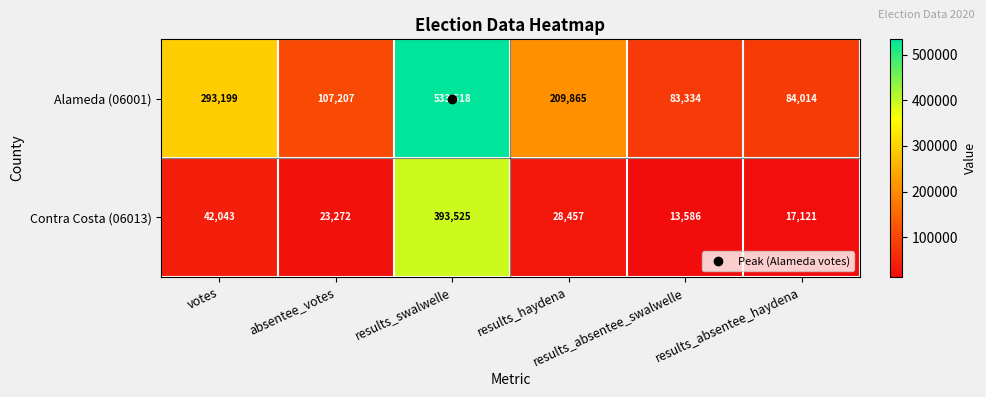

Which series has the largest total across all categories?

Alameda (06001)